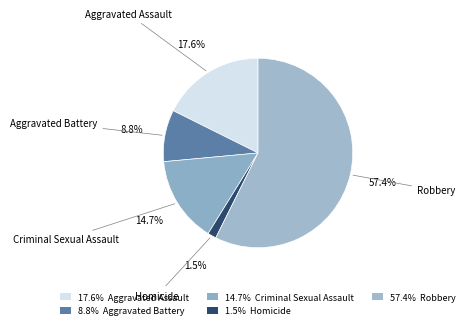

To the nearest percent, what is the difference between the largest and smallest slice percentages?

56%